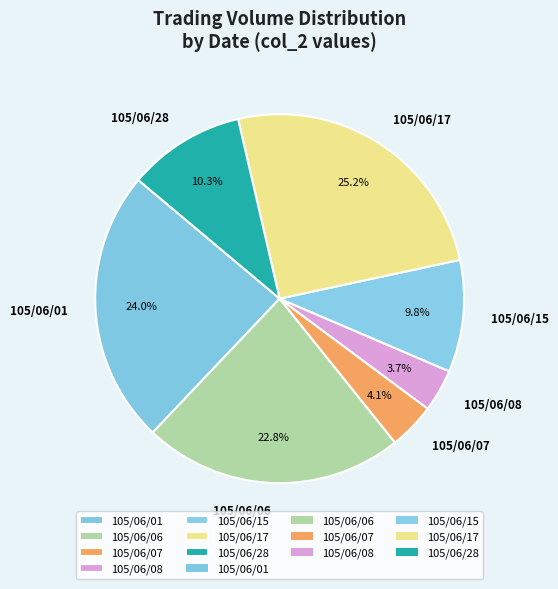

The 105/06/06 slice represents 17% of the pie. True or false?

False